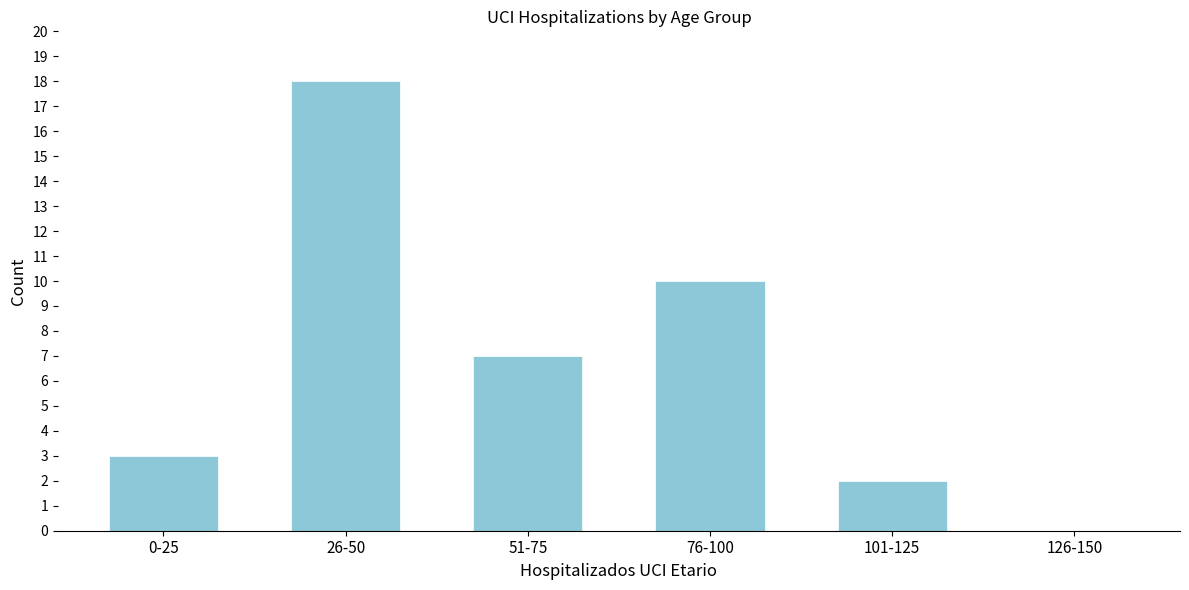

Reading left to right, transcribe all the data shown in this chart.

0-25=3	26-50=18	51-75=7	76-100=10	101-125=2	126-150=0